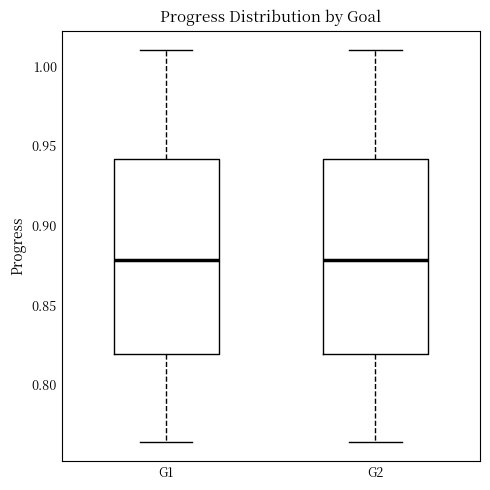

Where is the lower edge of the box for G1 on the y-axis? The values are not printed on the chart, so give them approximately, as read against the axis.

0.820